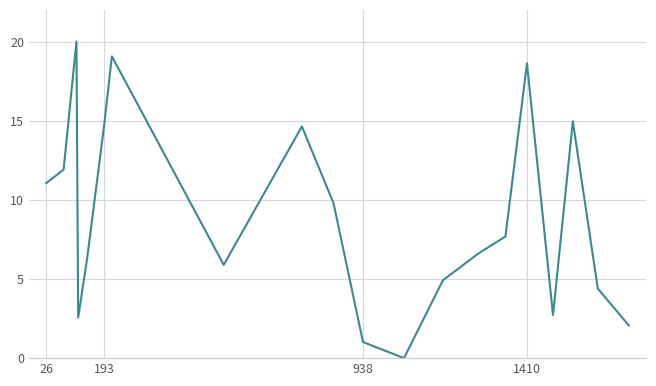

What is the greatest value displayed?

20.0